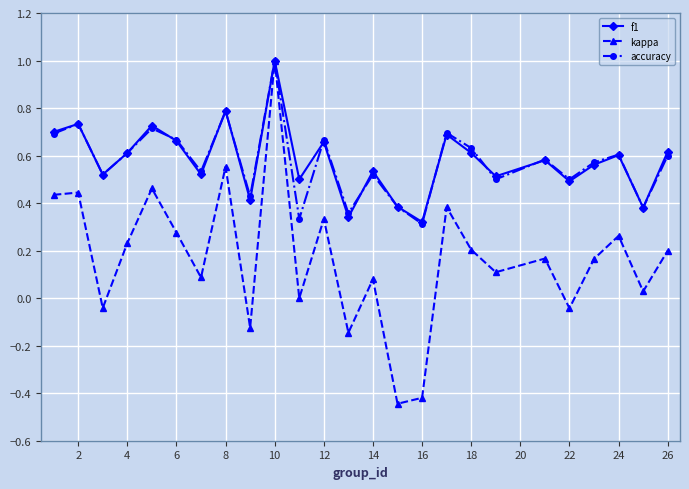

In accuracy, how many points are lower than both neighbors (excluding endpoints)?

9